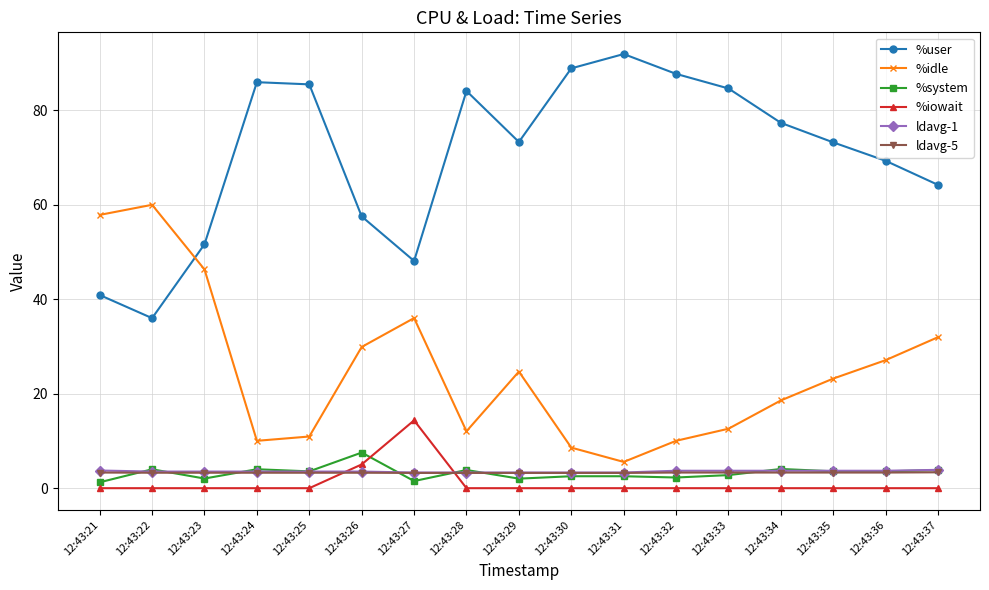

How many series are shown in this chart?

6